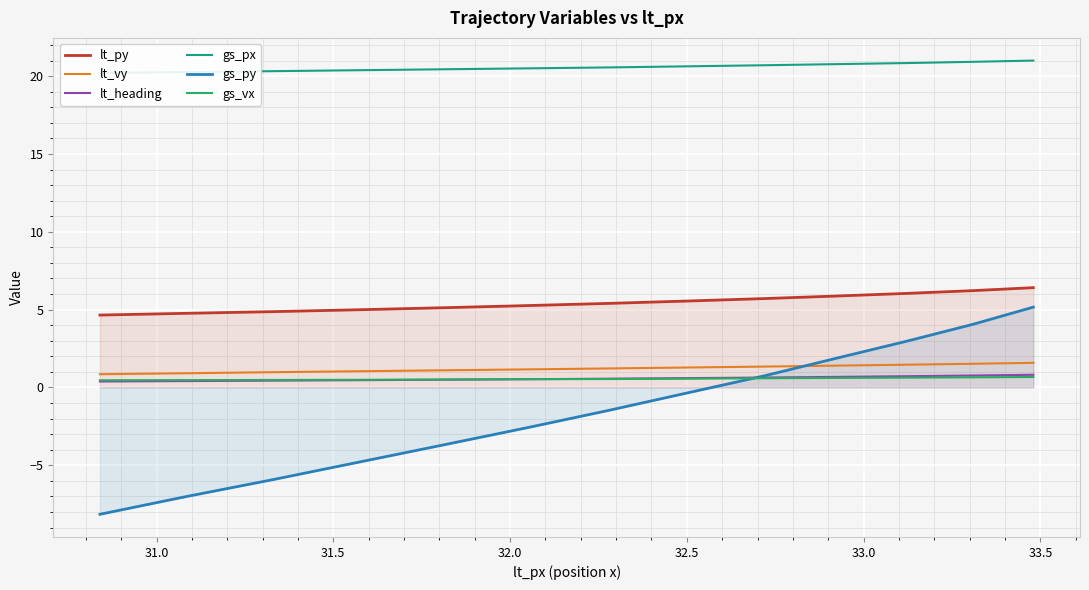

True or false: gs_py and lt_py intersect in this chart.

False